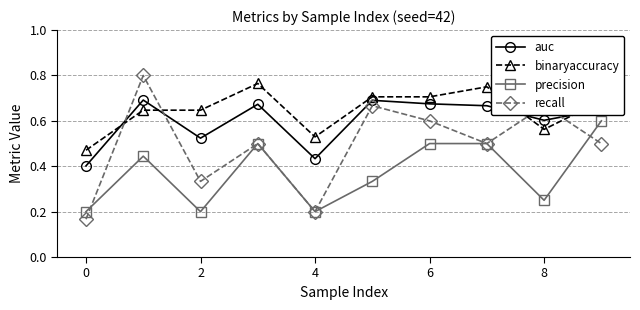

At how many categories does at least one series exceed 0?

10